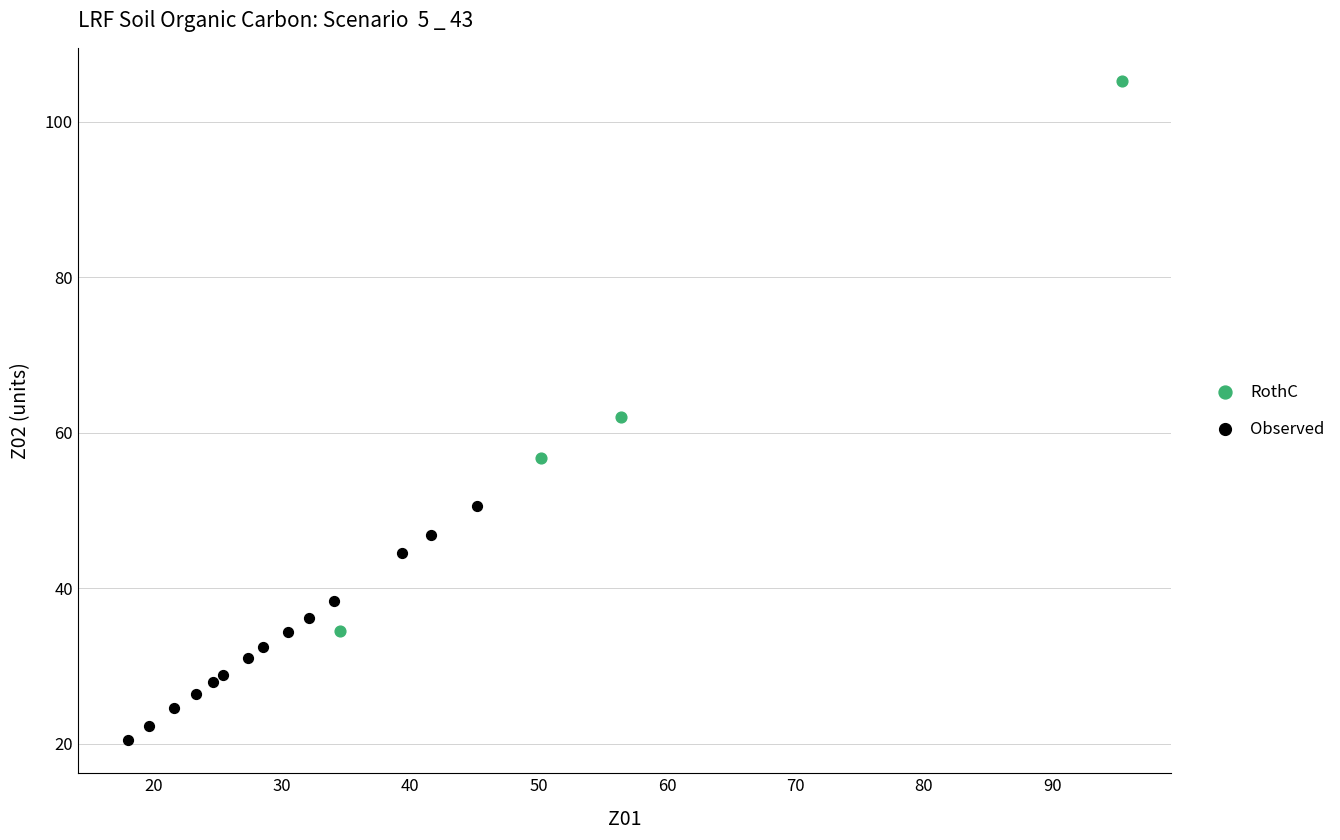

What are all the series names shown in the legend?

RothC, Observed